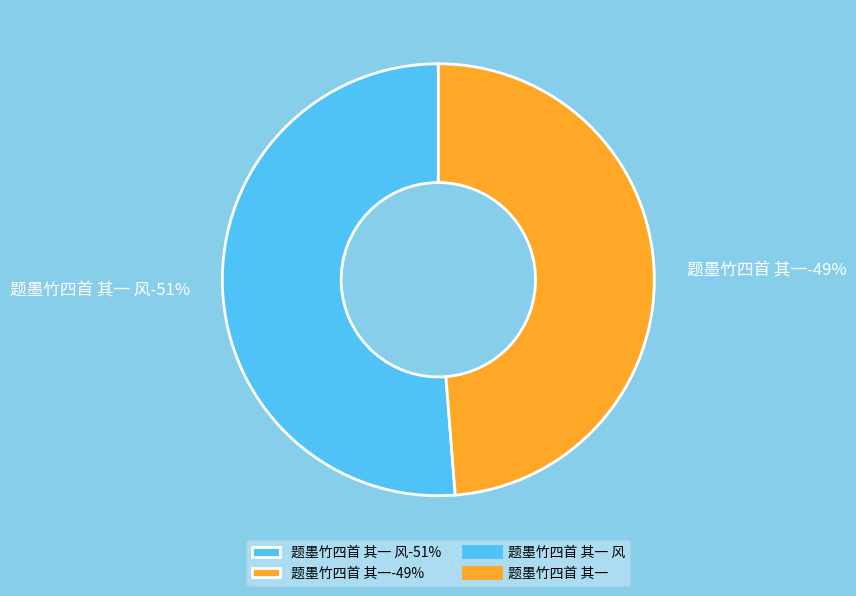

Which slice represents more than half of the pie?

题墨竹四首 其一 风